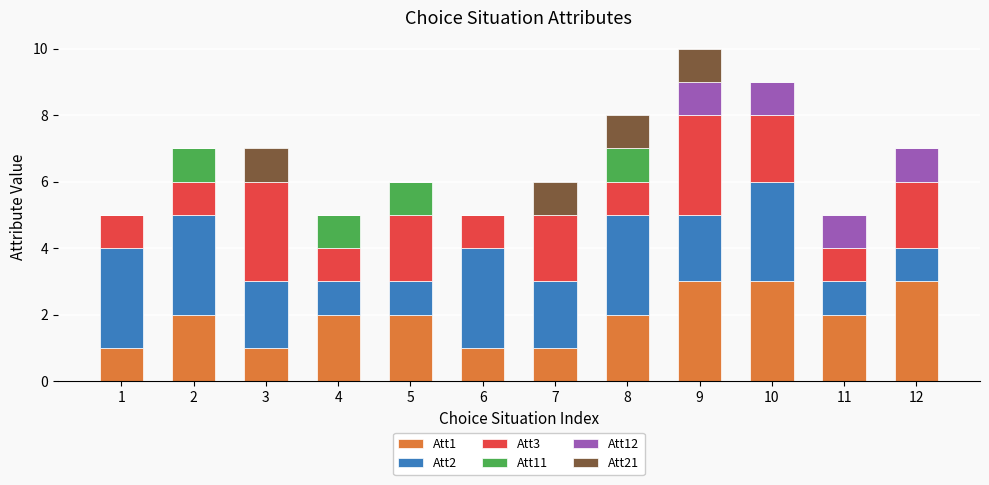

What are all the series names shown in the legend?

Att1, Att2, Att3, Att11, Att12, Att21